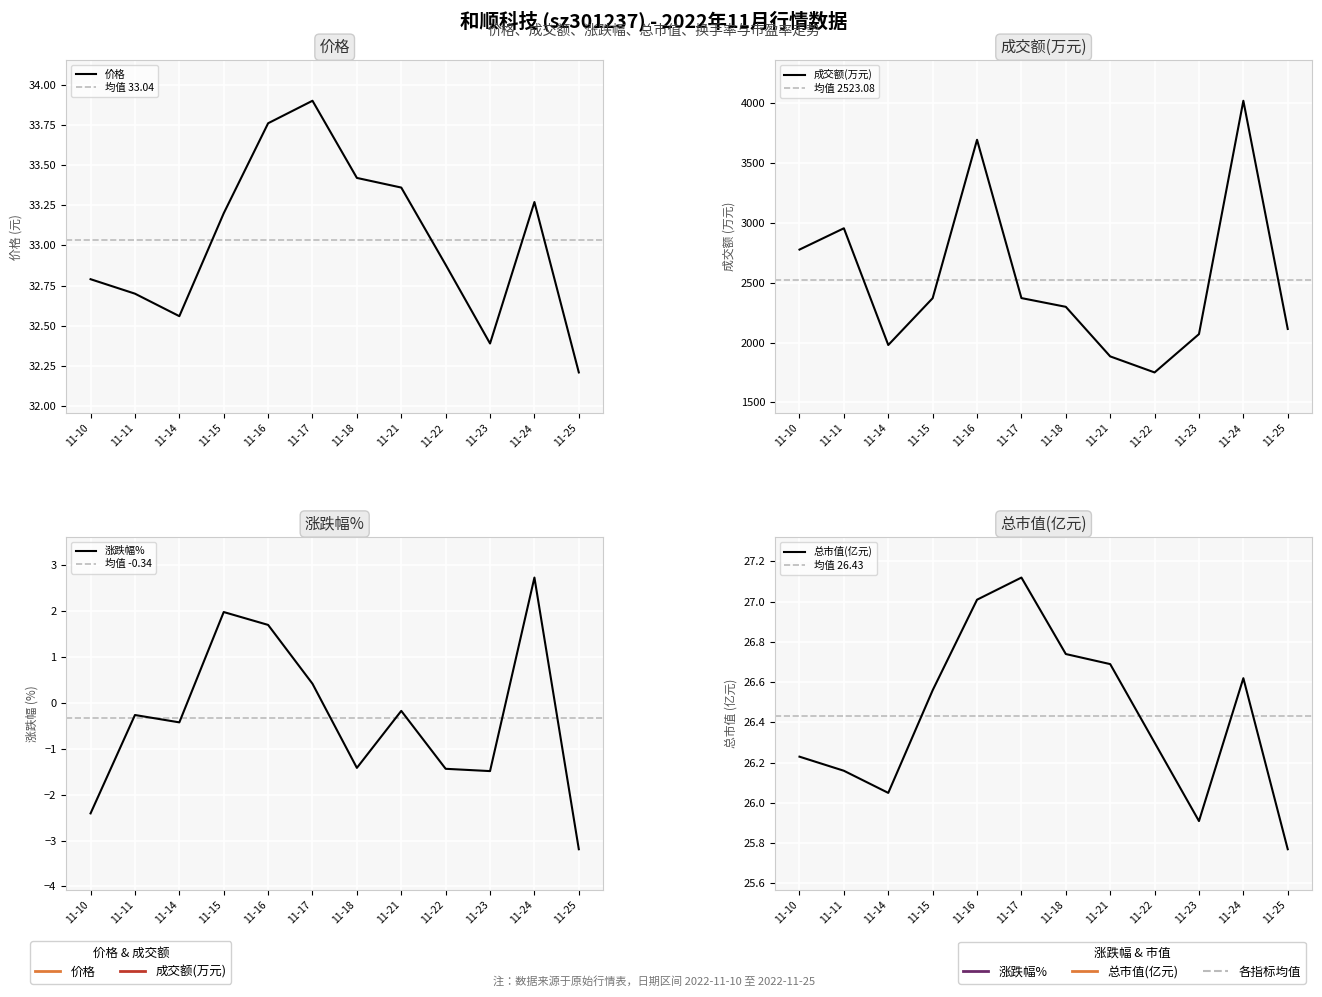

Reading right to left, list all the values displayed in this chart.

价格: 32.2	33.3	32.4	32.9	33.4	33.4	33.9	33.8	33.2	32.6	32.7	32.8
成交额(万元): 2113.0	4019.0	2070.0	1750.0	1884.0	2298.0	2371.0	3693.0	2370.0	1979.0	2954.0	2776.0
涨跌幅%: -3.2	2.7	-1.5	-1.4	-0.2	-1.4	0.4	1.7	2.0	-0.4	-0.3	-2.4
总市值(亿元): 25.8	26.6	25.9	26.3	26.7	26.7	27.1	27.0	26.6	26.1	26.2	26.2